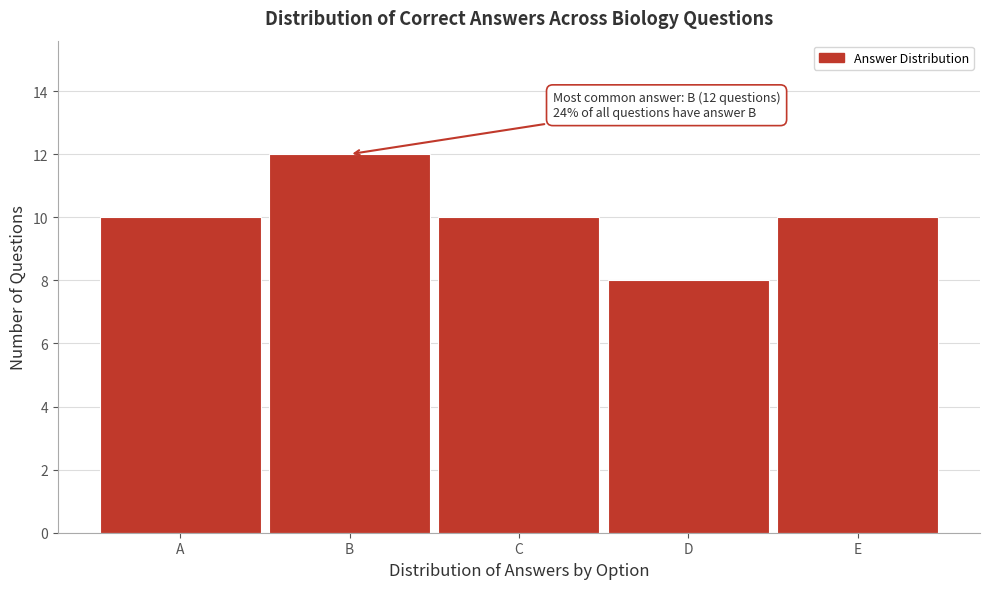

Reading left to right, transcribe all the data shown in this chart.

10	12	10	8	10